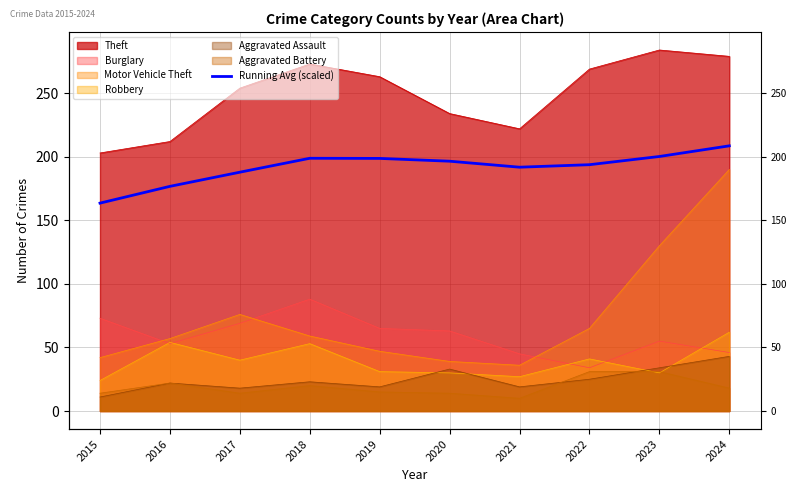

How many values are below 196?

5